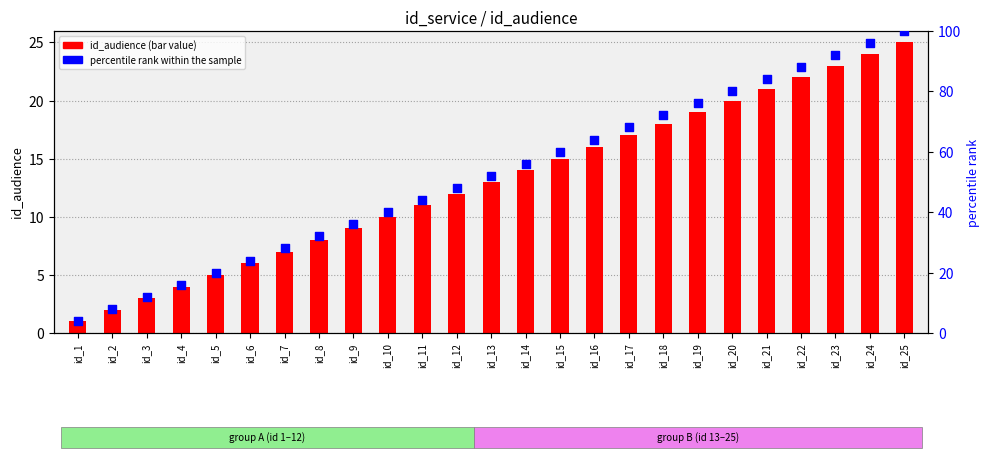

Which series reaches the maximum Y coordinate?

percentile rank within the sample